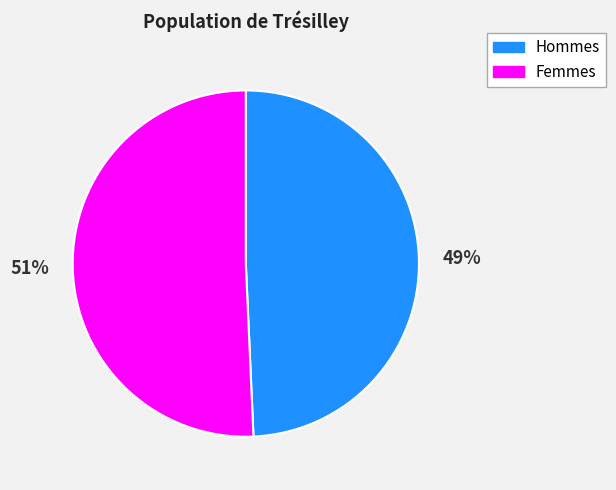

Is it true that Femmes is 63% of the pie?

False